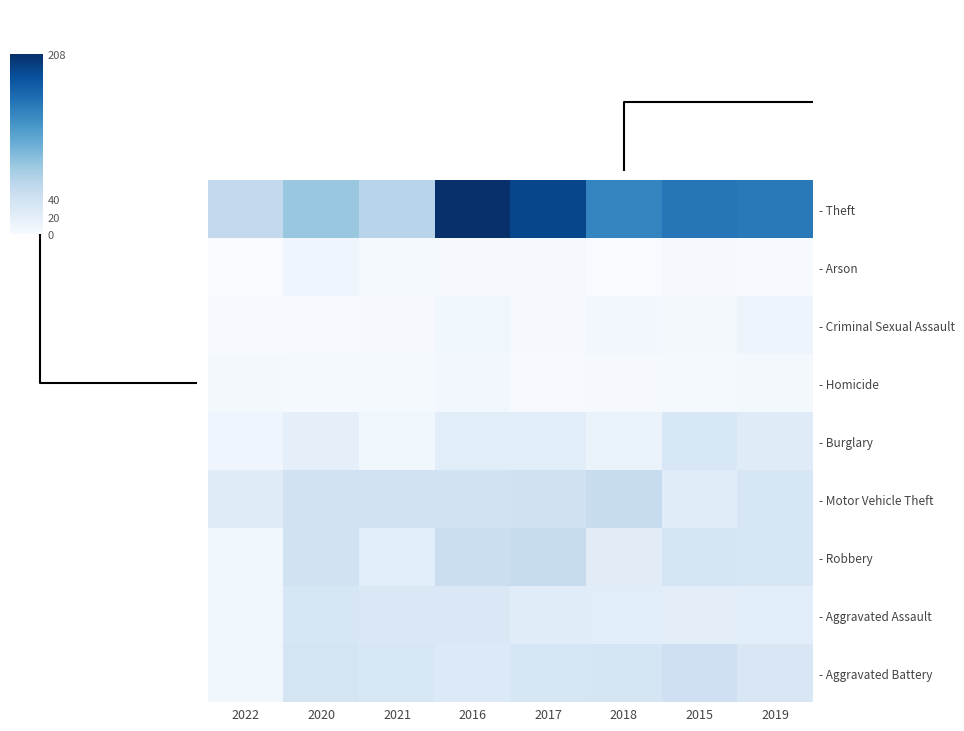

How many categories are shown in the chart?

8